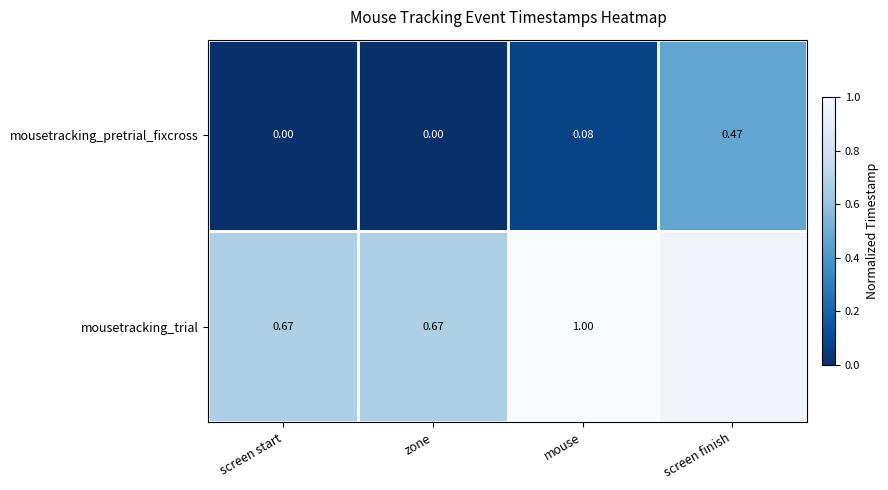

True or false: mousetracking_trial has a value of 0.5 at mouse.

False